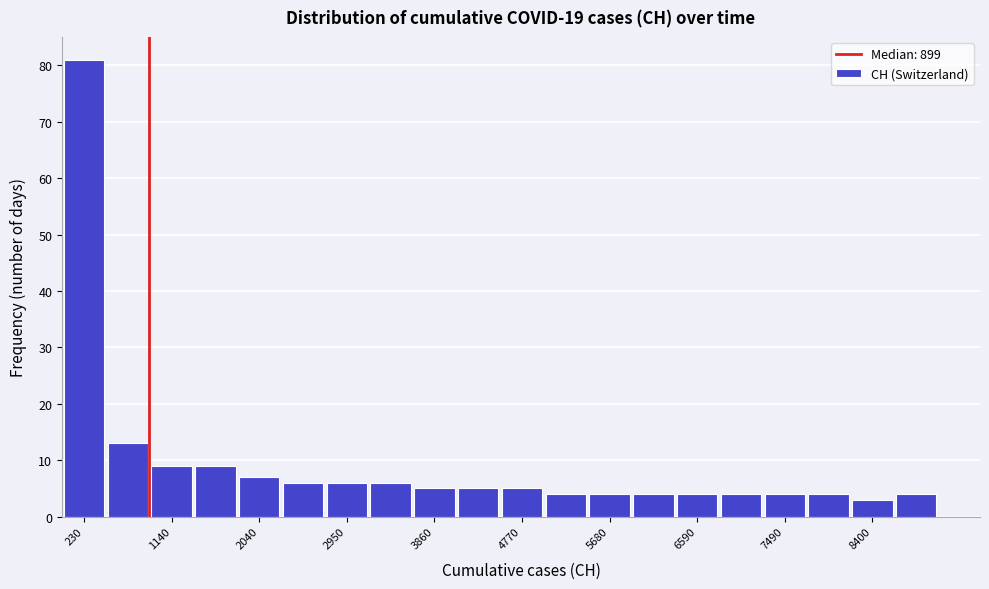

What is the height of the bar covering 2700 to 3200 on the x-axis? Neither the bar edges nor the heights are printed on the chart, so give them approximately, as read against the axes.

6